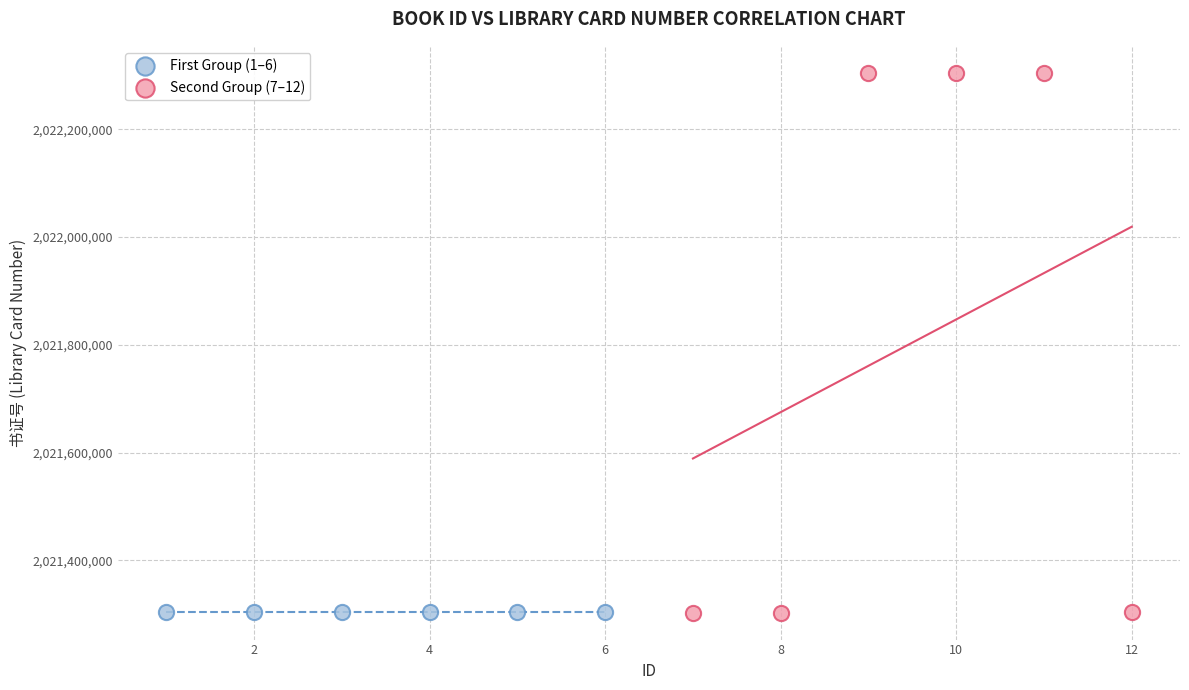

Which series reaches the maximum Y coordinate?

Second Group (7–12)